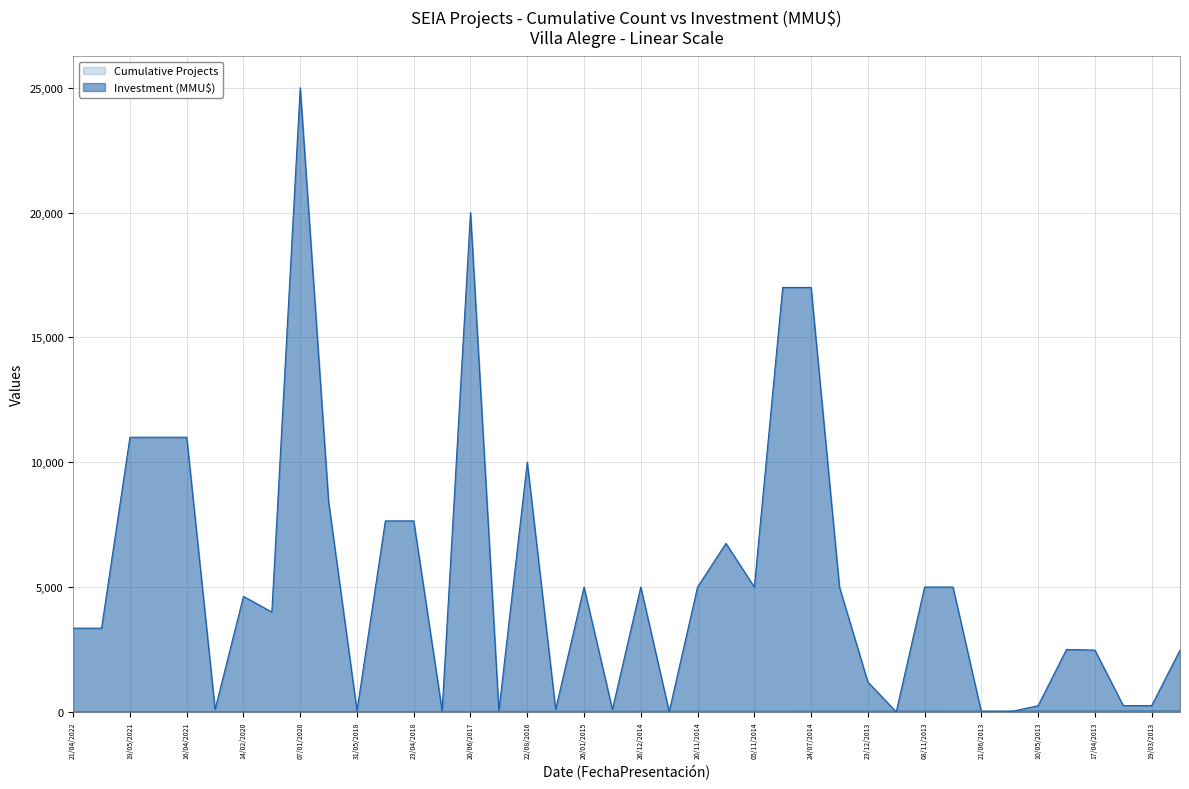

What is the spread (max minus min) of values at 23/12/2013?

1171